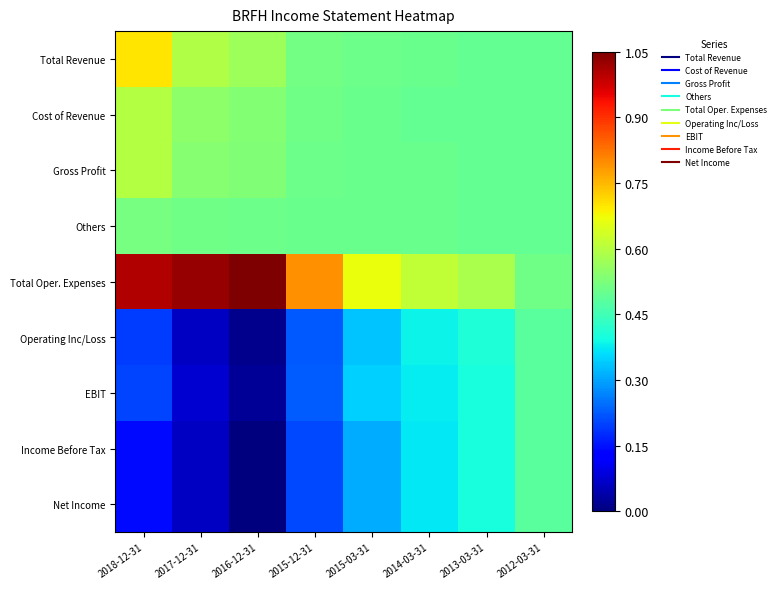

At which category is the sum across all series the highest?

2012-03-31